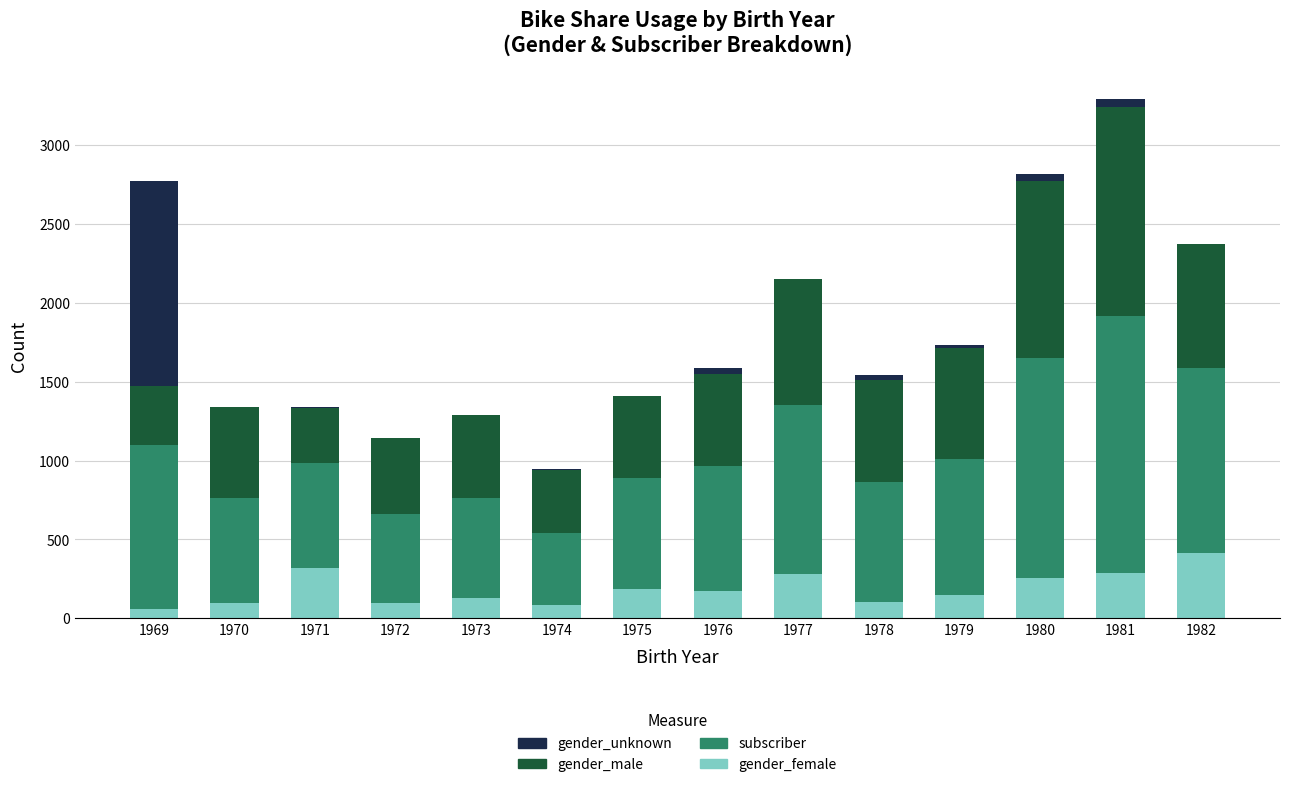

What is the total value across all series at 1972?

1145